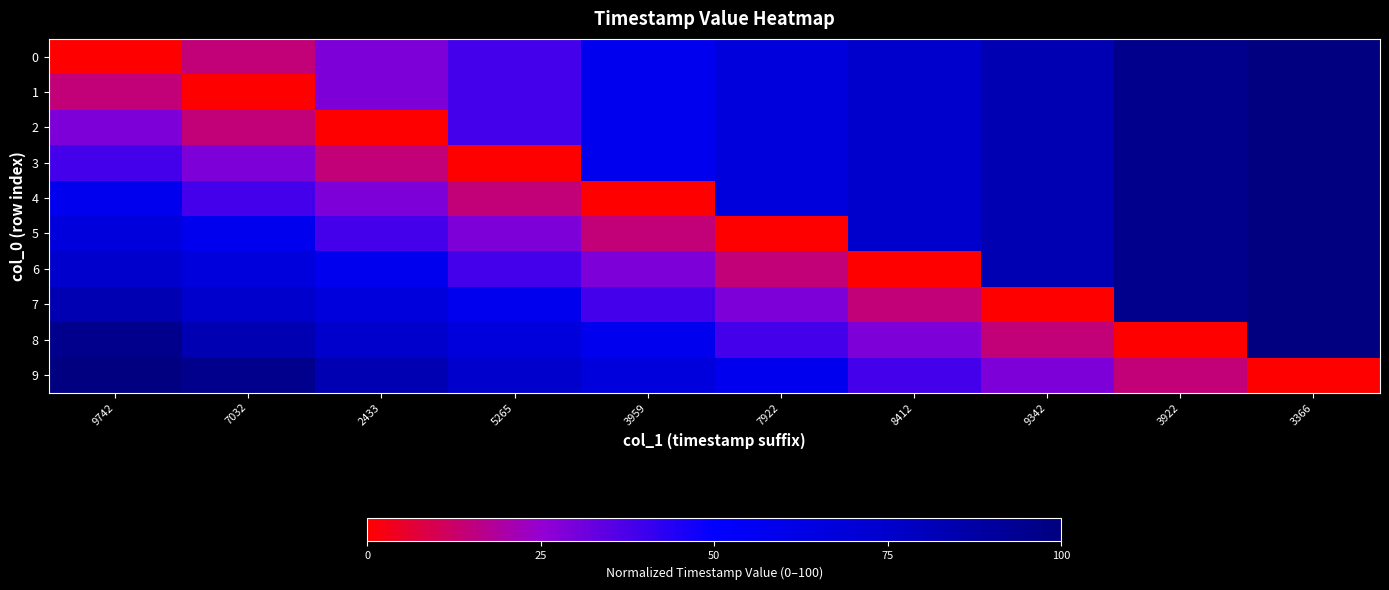

Reading left to right, list all the values displayed in this chart.

0: 9742=0.0	7032=14.3	2433=28.8	5265=38.4	3959=58.1	7922=67.6	8412=74.5	9342=83.3	3922=96.0	3366=100.0
1: 9742=14.3	7032=0.0	2433=28.8	5265=38.4	3959=58.1	7922=67.6	8412=74.5	9342=83.3	3922=96.0	3366=100.0
2: 9742=28.8	7032=14.3	2433=0.0	5265=38.4	3959=58.1	7922=67.6	8412=74.5	9342=83.3	3922=96.0	3366=100.0
3: 9742=38.4	7032=28.8	2433=14.3	5265=0.0	3959=58.1	7922=67.6	8412=74.5	9342=83.3	3922=96.0	3366=100.0
4: 9742=58.1	7032=38.4	2433=28.8	5265=14.3	3959=0.0	7922=67.6	8412=74.5	9342=83.3	3922=96.0	3366=100.0
5: 9742=67.6	7032=58.1	2433=38.4	5265=28.8	3959=14.3	7922=0.0	8412=74.5	9342=83.3	3922=96.0	3366=100.0
6: 9742=74.5	7032=67.6	2433=58.1	5265=38.4	3959=28.8	7922=14.3	8412=0.0	9342=83.3	3922=96.0	3366=100.0
7: 9742=83.3	7032=74.5	2433=67.6	5265=58.1	3959=38.4	7922=28.8	8412=14.3	9342=0.0	3922=96.0	3366=100.0
8: 9742=96.0	7032=83.3	2433=74.5	5265=67.6	3959=58.1	7922=38.4	8412=28.8	9342=14.3	3922=0.0	3366=100.0
9: 9742=100.0	7032=96.0	2433=83.3	5265=74.5	3959=67.6	7922=58.1	8412=38.4	9342=28.8	3922=14.3	3366=0.0